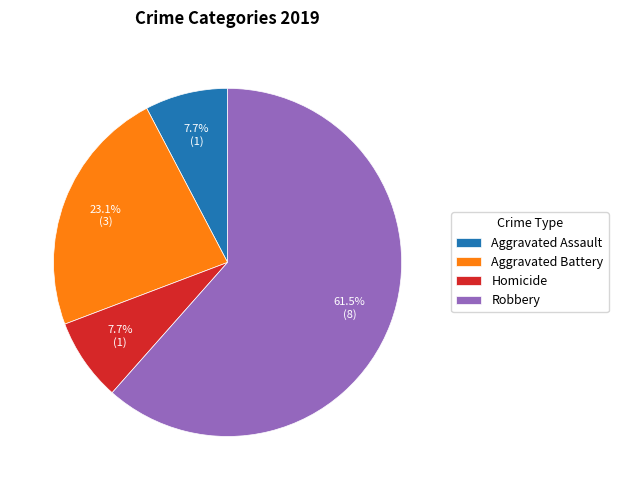

The Robbery slice represents 20% of the pie. True or false?

False